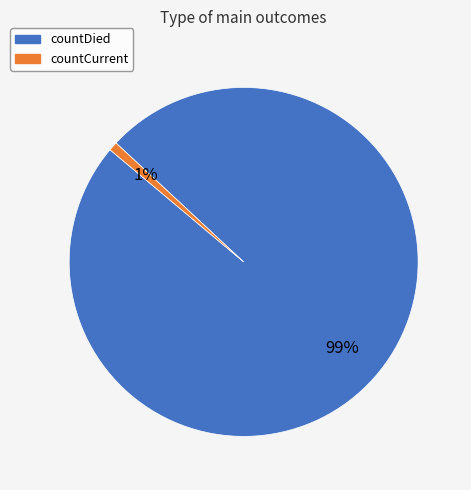

Is there a majority slice in this chart?

Yes